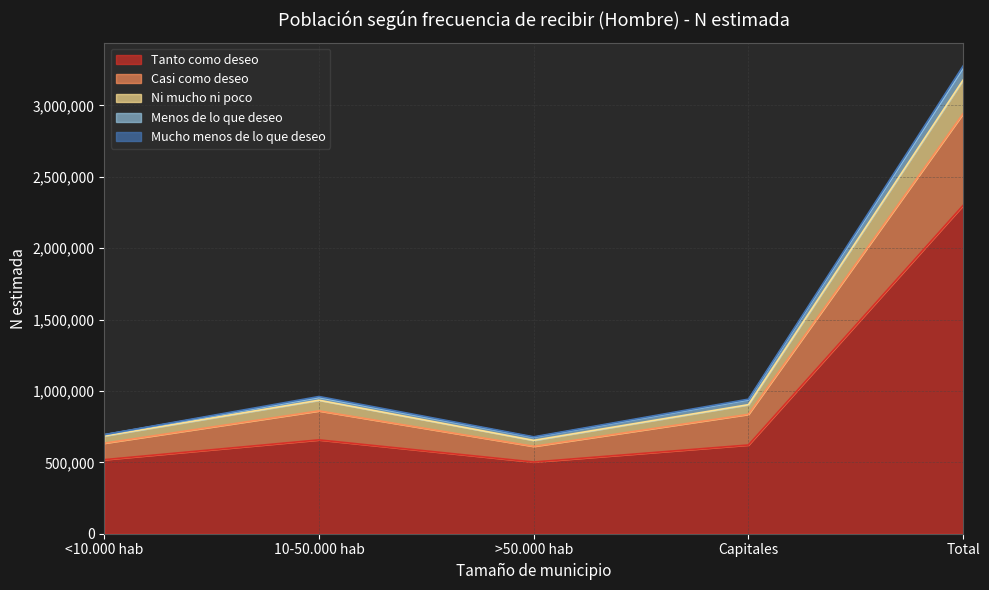

At which category does Ni mucho ni poco reach its first local valley?

>50.000 hab